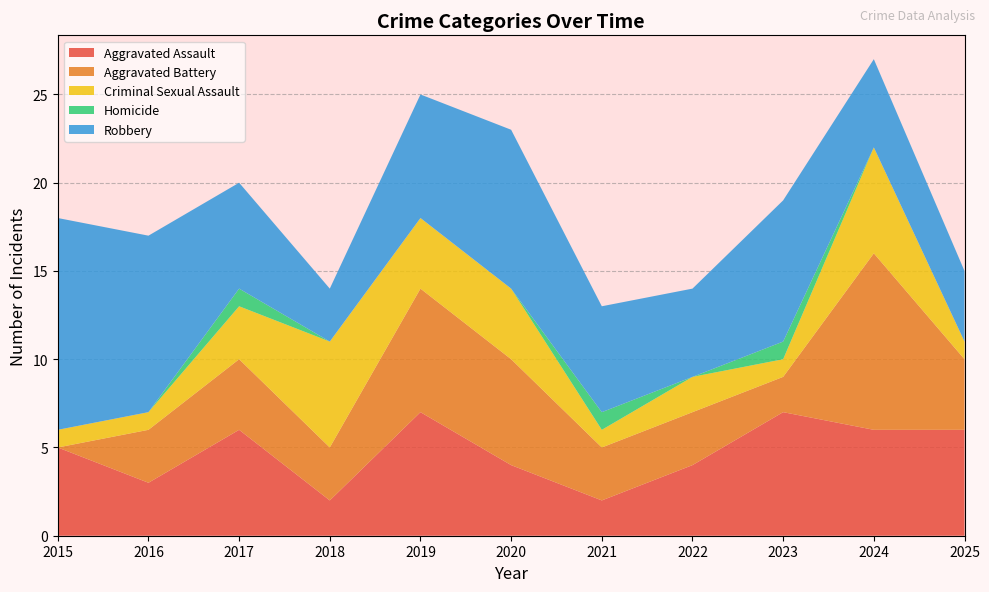

Reading right to left, extract all data points from this chart.

Aggravated Assault: 6	6	7	4	2	4	7	2	6	3	5
Aggravated Battery: 4	10	2	3	3	6	7	3	4	3	0
Criminal Sexual Assault: 1	6	1	2	1	4	4	6	3	1	1
Homicide: 0	0	1	0	1	0	0	0	1	0	0
Robbery: 4	5	8	5	6	9	7	3	6	10	12